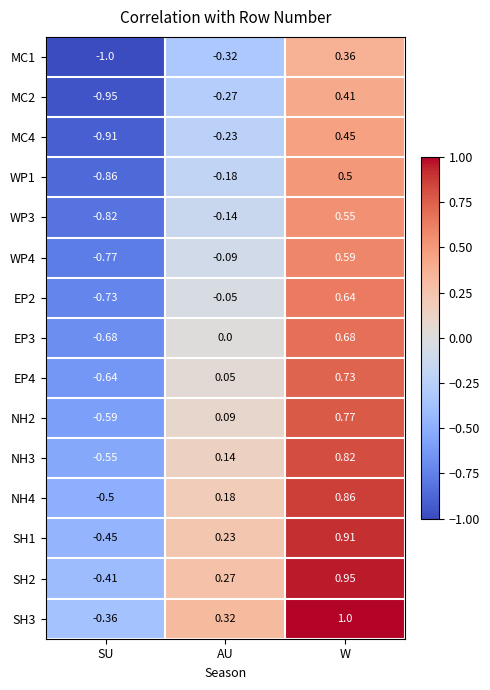

Rank the categories by WP3 value from lowest to highest.

SU, AU, W